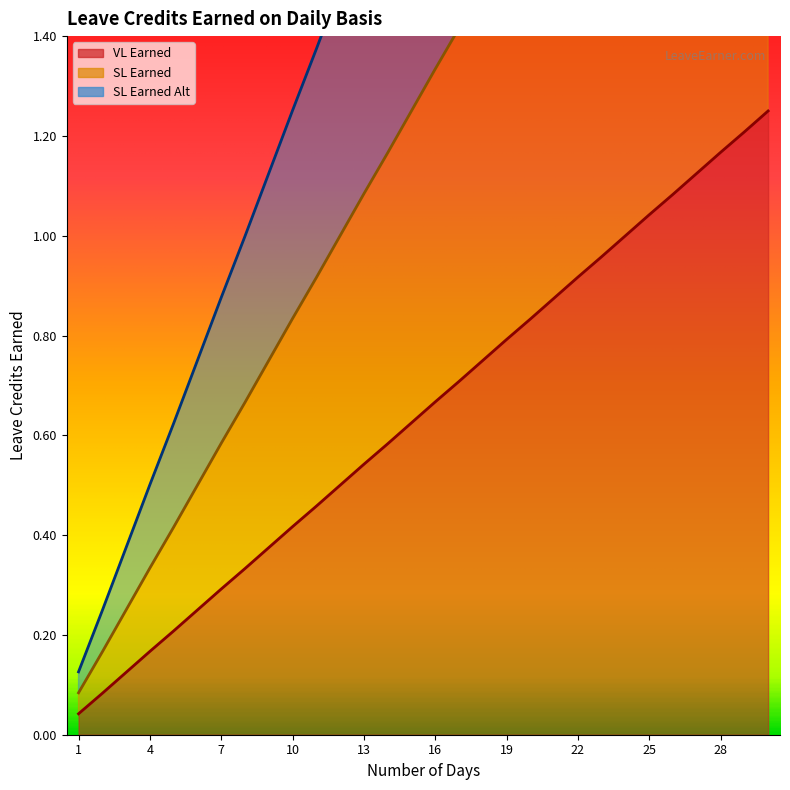

The value of SL Earned at 23 is 0.4. True or false?

False